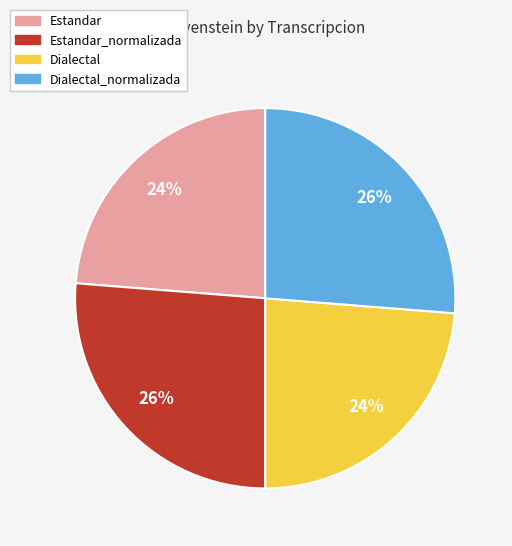

The Estandar_normalizada slice represents 14% of the pie. True or false?

False